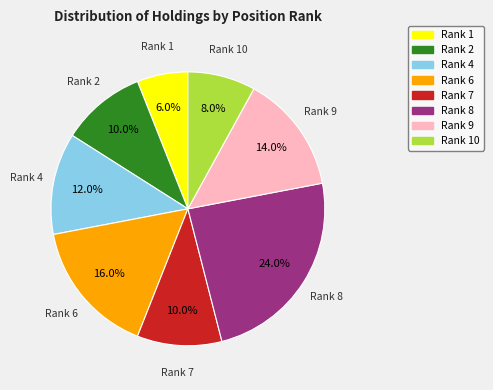

Which category has the biggest portion of the pie?

Rank 8